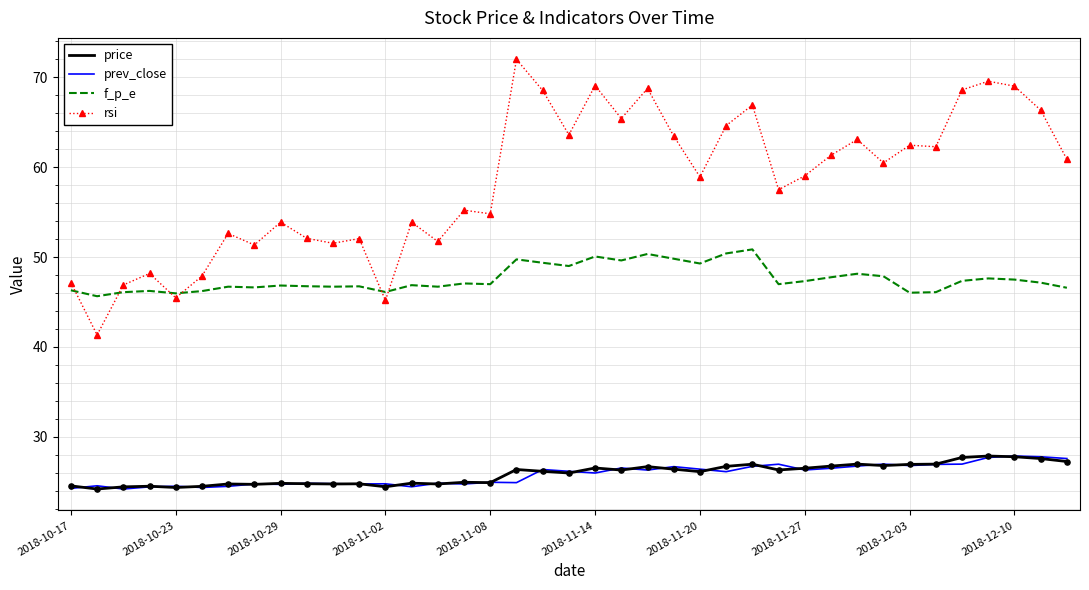

Which series has the largest total across all categories?

rsi